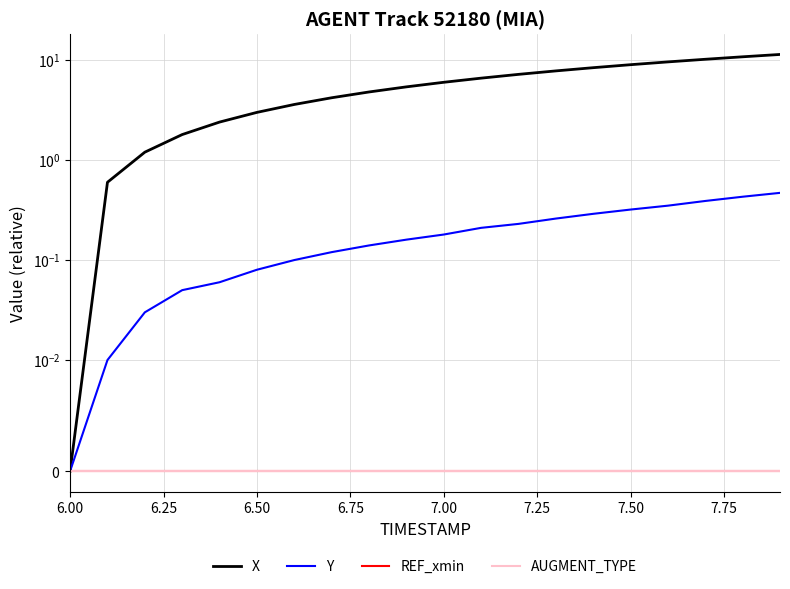

Count the number of categories in the chart.

20